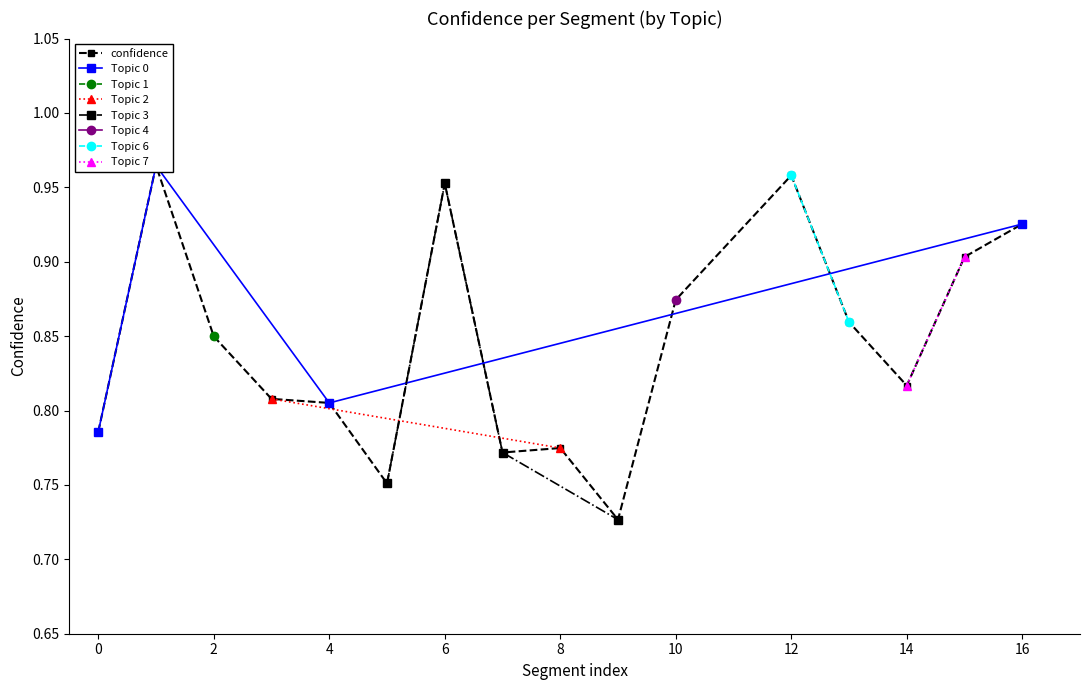

The value at 3 is 1.2. True or false?

False